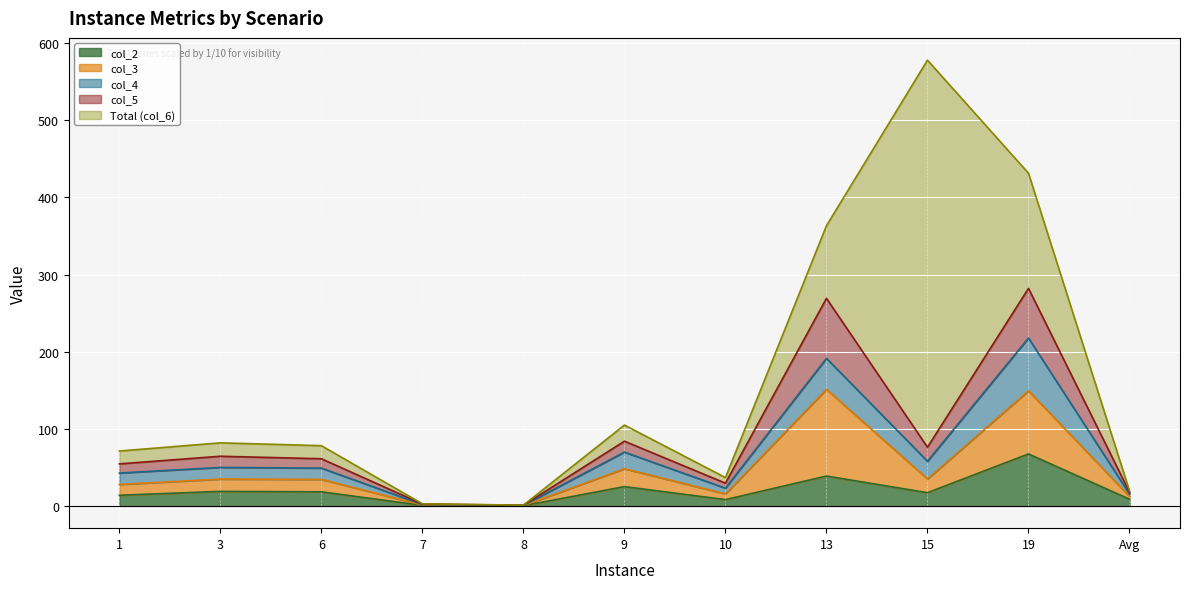

At which category does col_5 reach its first local peak?

3